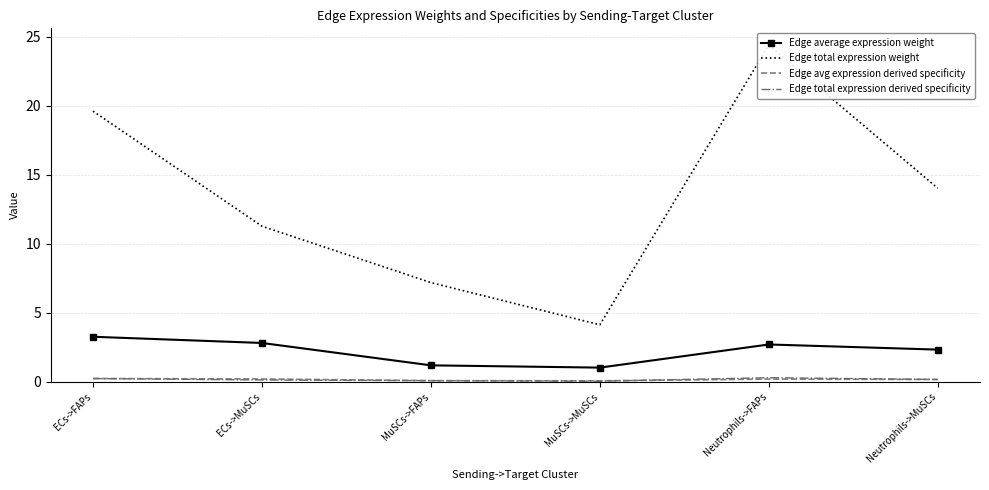

How many interior local valleys does the Edge total expression derived specificity series have?

1